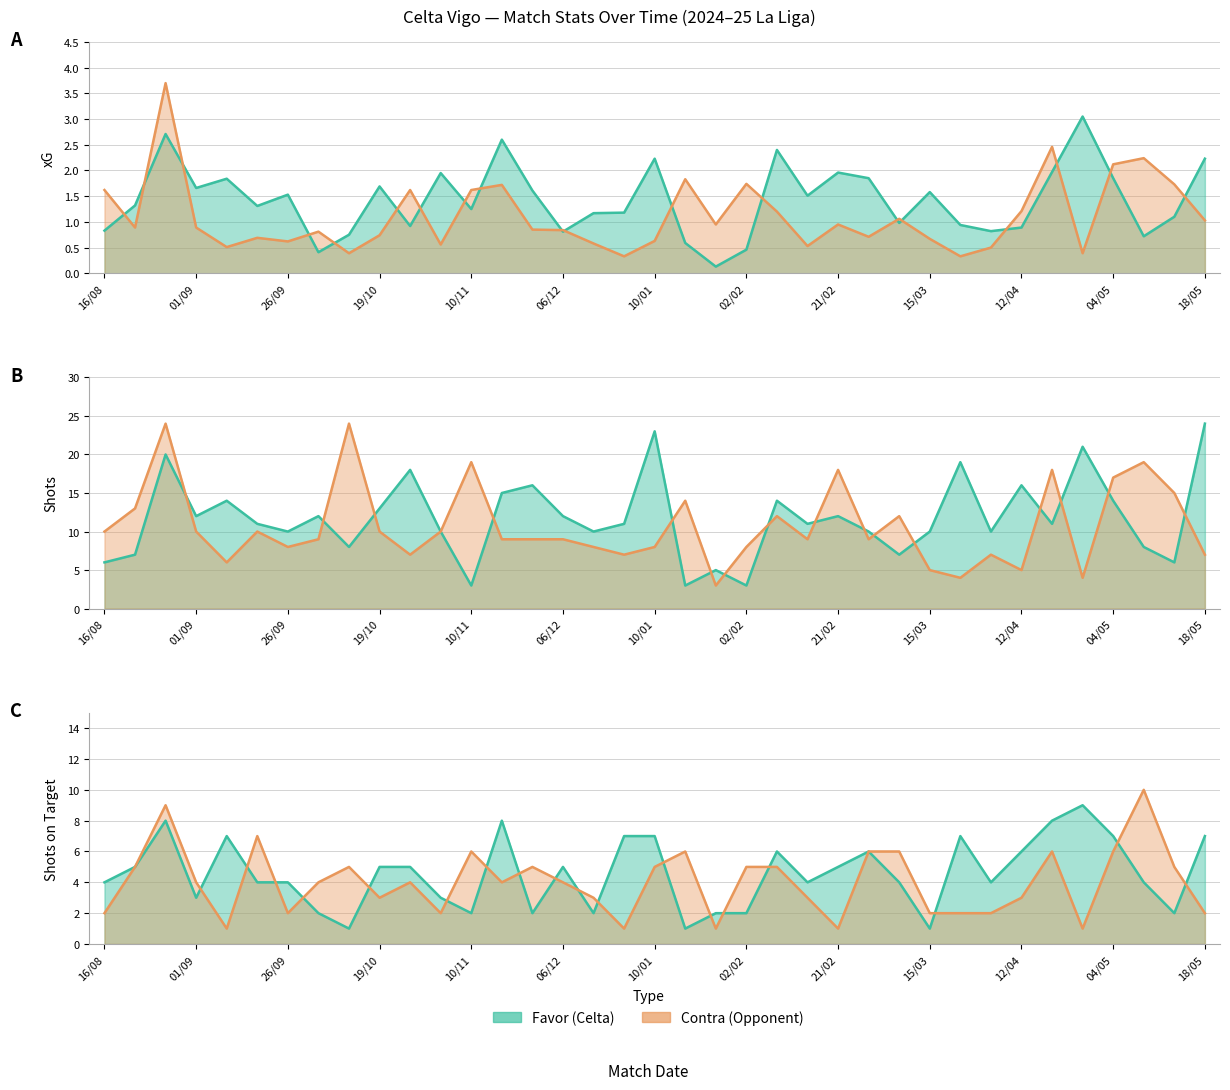

True or false: Shots Favor has more than 2 points higher than both neighbors.

True